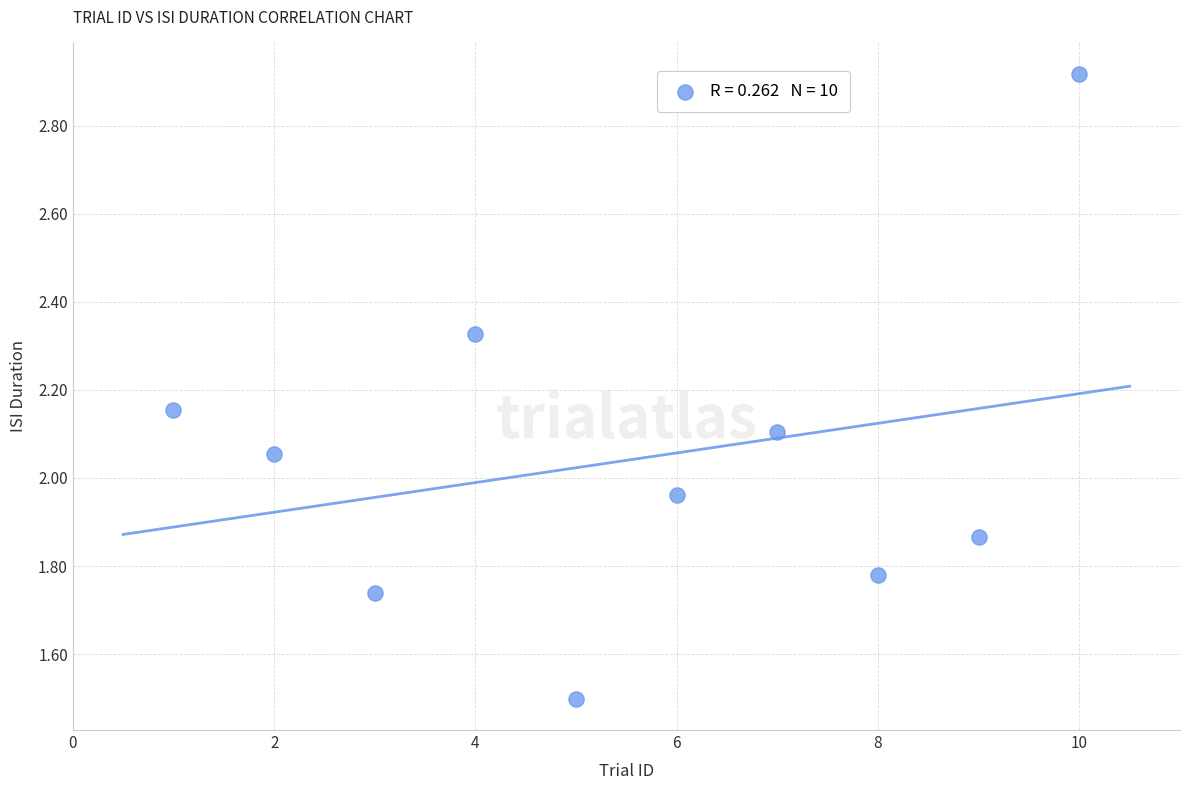

What is the range of Y values (max minus min)?

1.4